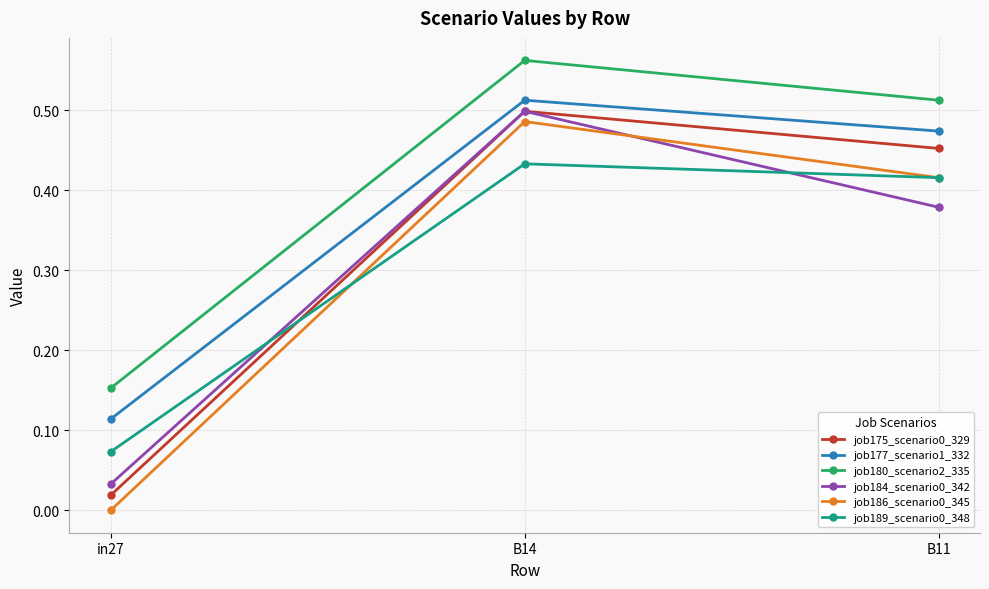

At which category is the sum across all series the highest?

B14